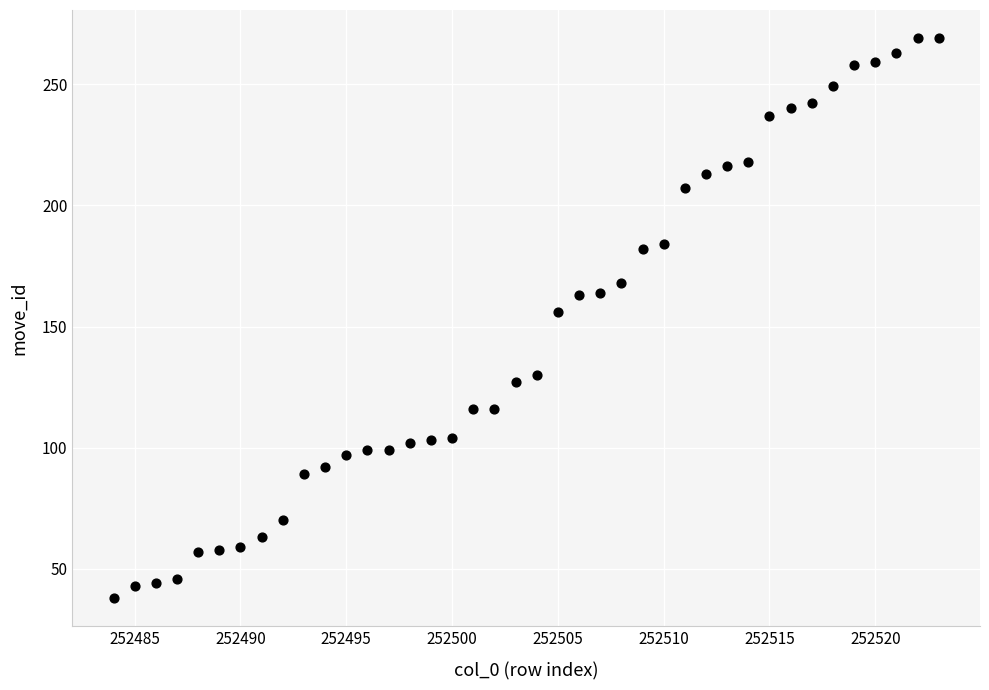

What is the range of X values (max minus min)?

39